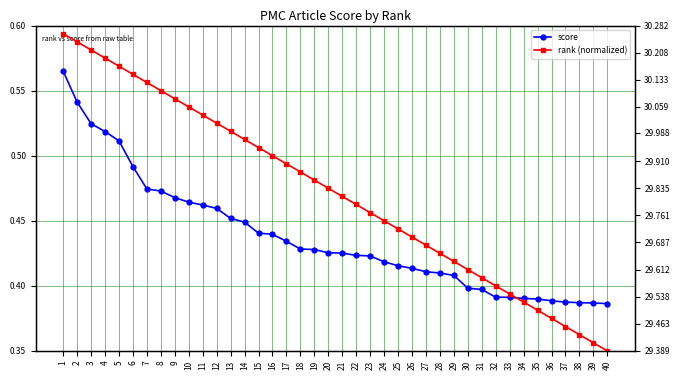

How many series are shown in this chart?

2